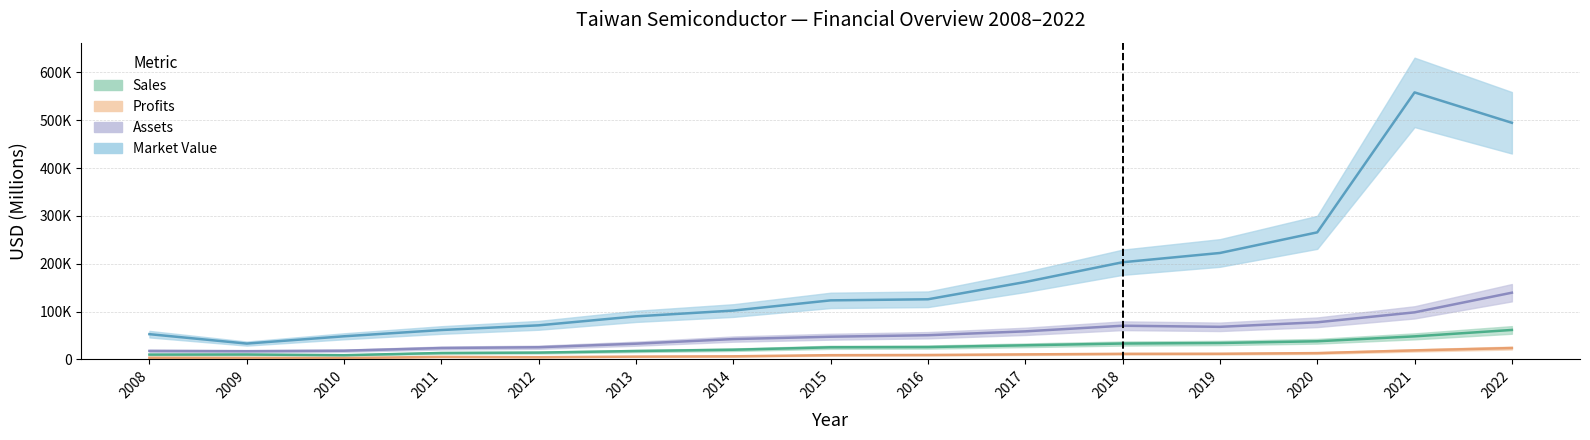

Rank the categories by Assets value from highest to lowest.

2022, 2021, 2020, 2018, 2019, 2017, 2016, 2015, 2014, 2013, 2012, 2011, 2010, 2008, 2009